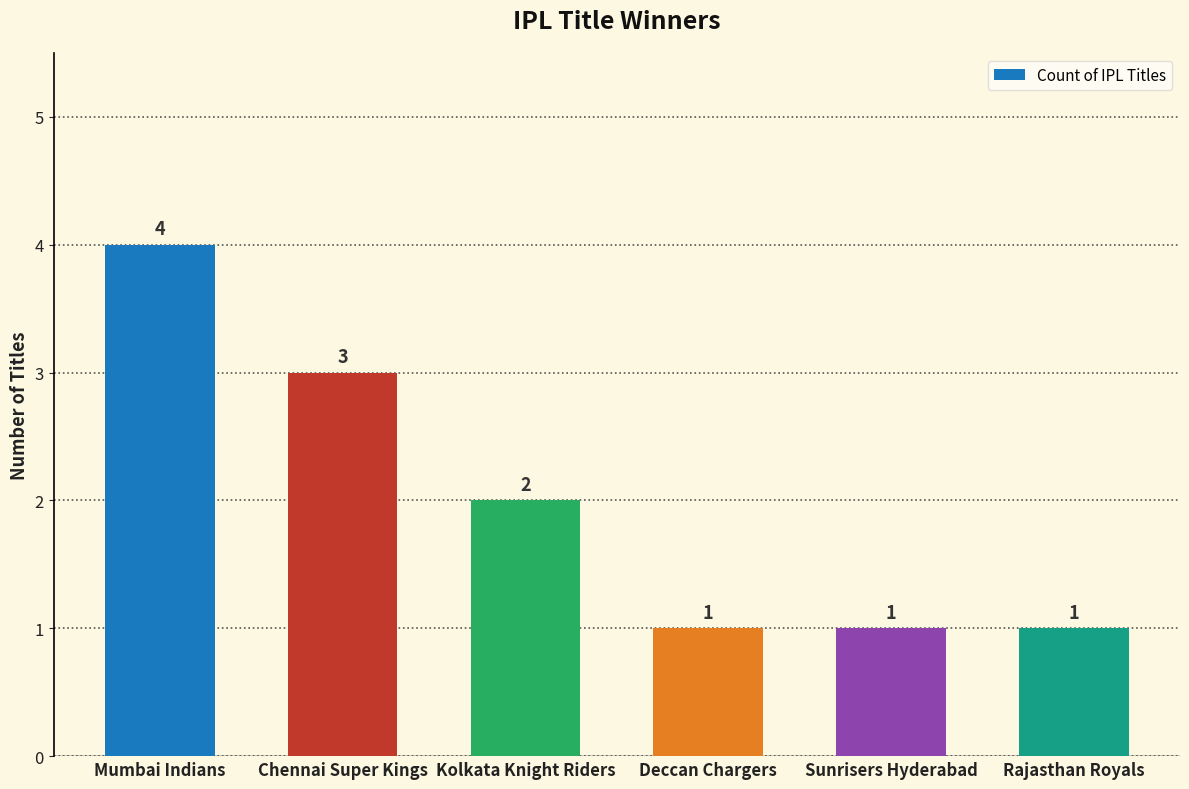

What is the greatest value displayed?

4